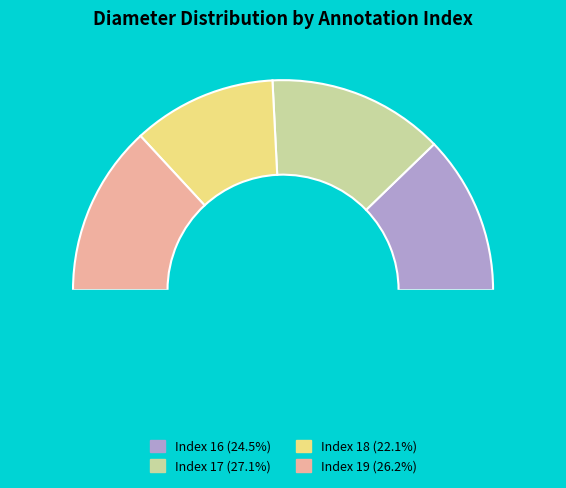

To the nearest percent, what is the combined percentage of 17 and 19?

53%